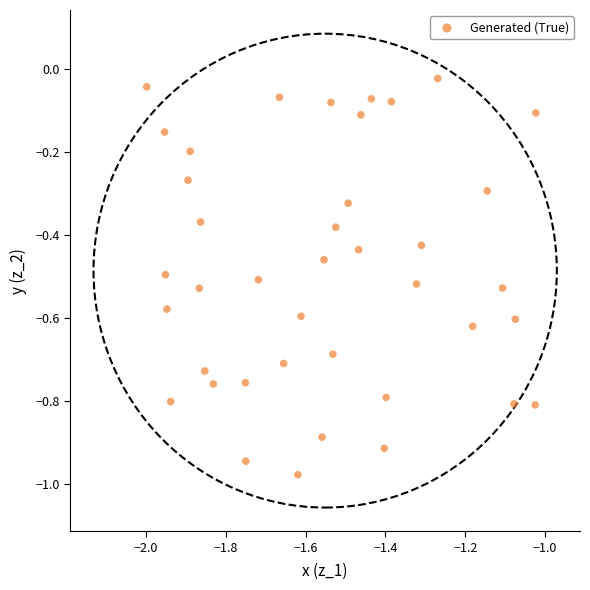

What is the range of Y values (max minus min)?

1.0